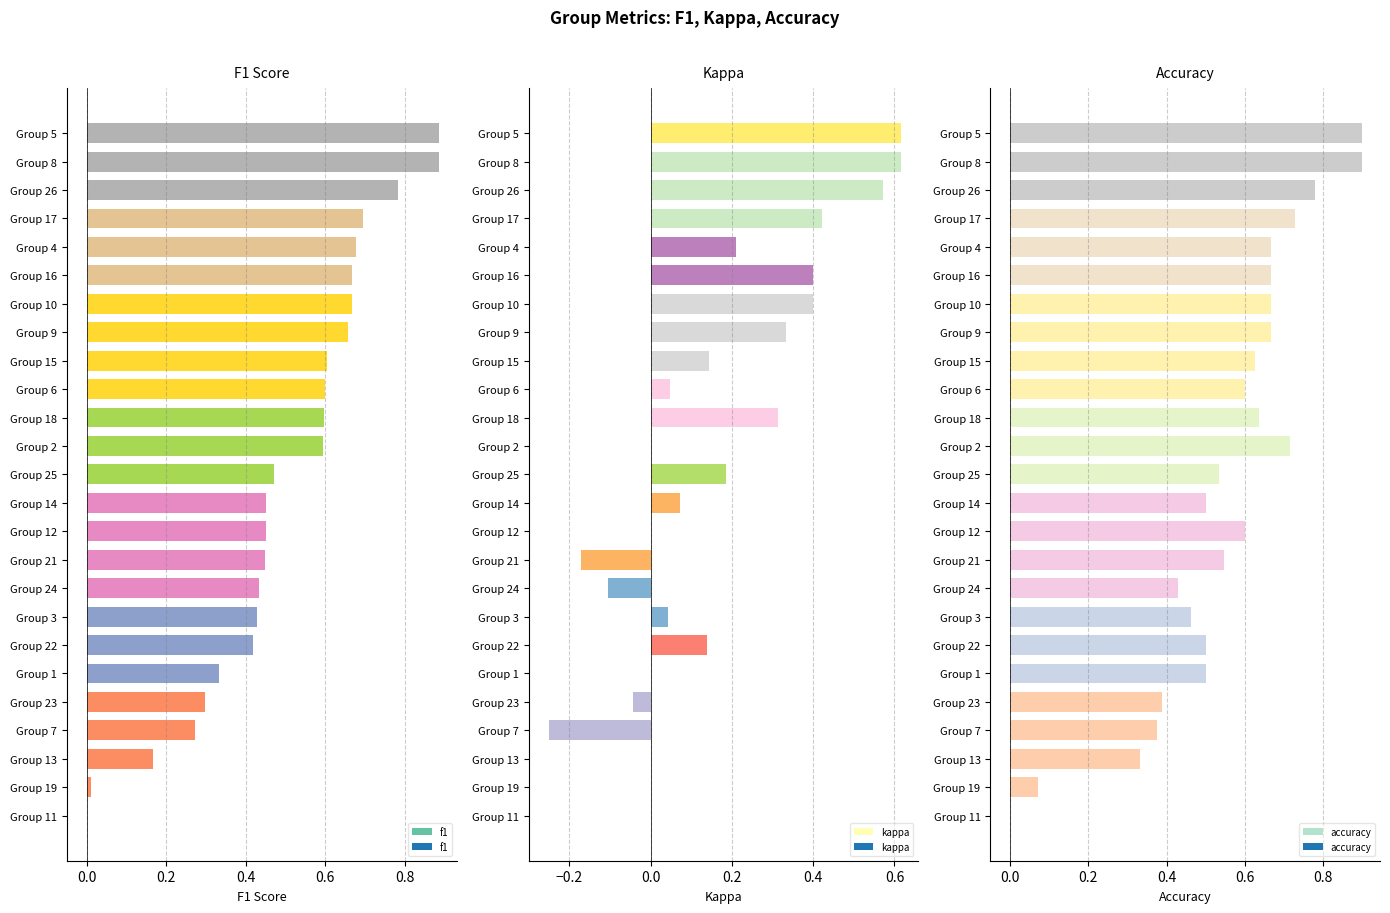

How many positive values does the kappa series have?

15